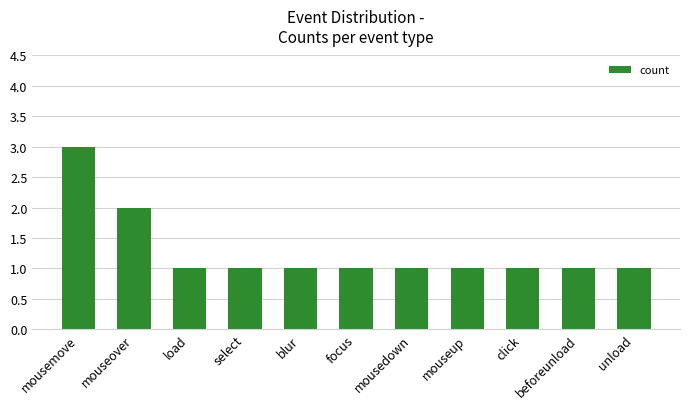

Reading left to right, transcribe all the data shown in this chart.

3	2	1	1	1	1	1	1	1	1	1